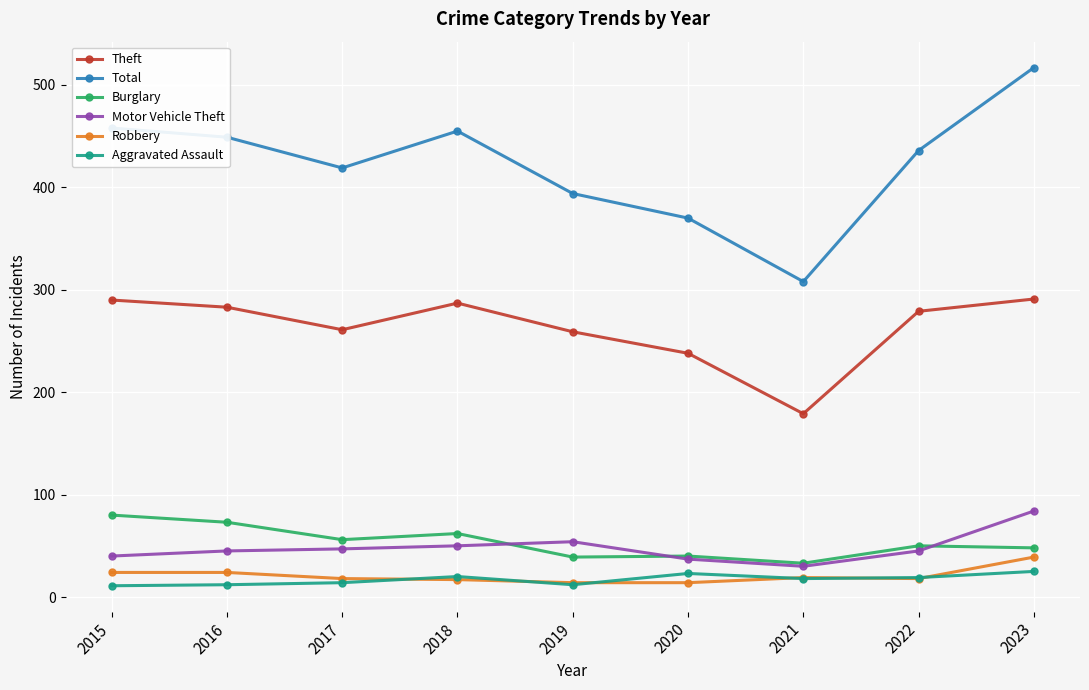

What is the value of the Total point at the 6th from the left?

370